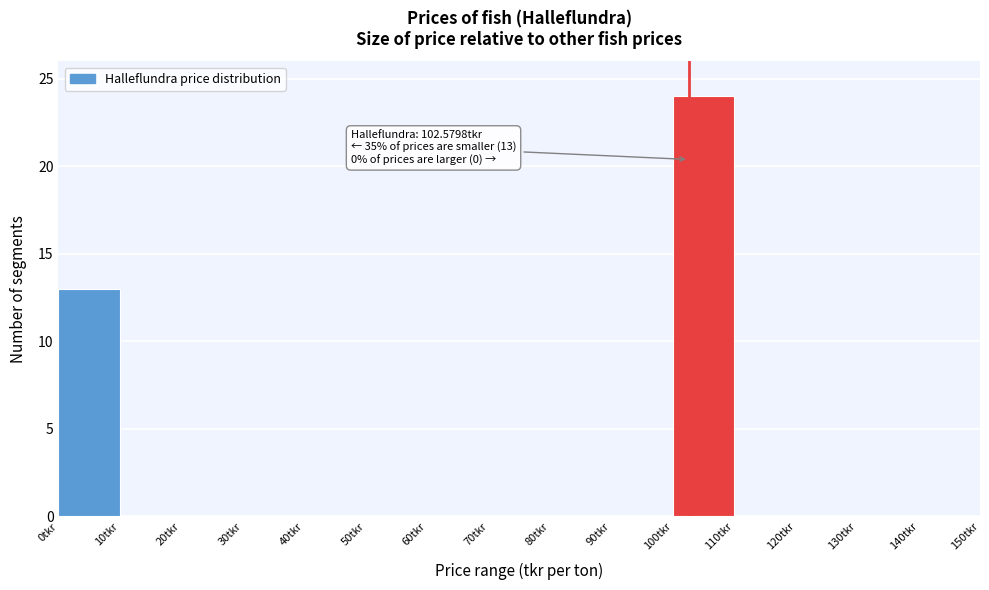

Which range on the x-axis has the tallest bar?

100 to 110